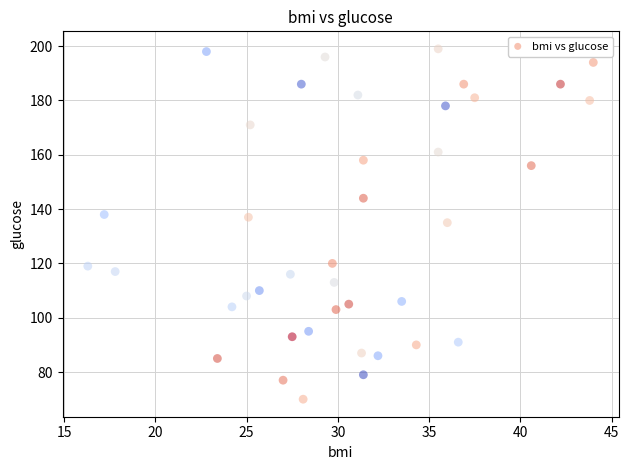

What is the range of Y values (max minus min)?

129